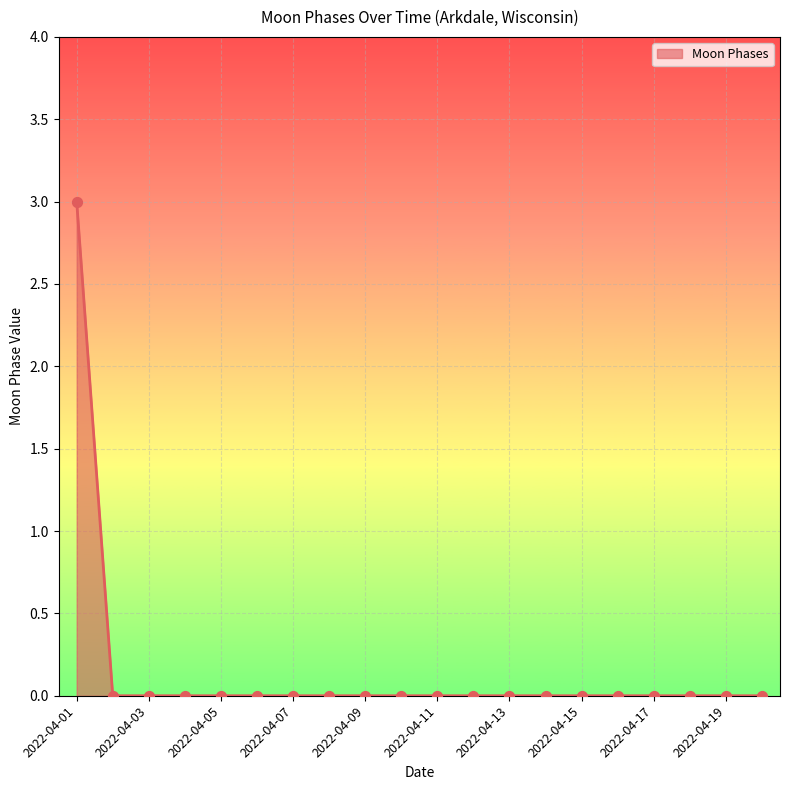

What is the difference between the maximum and minimum values?

3